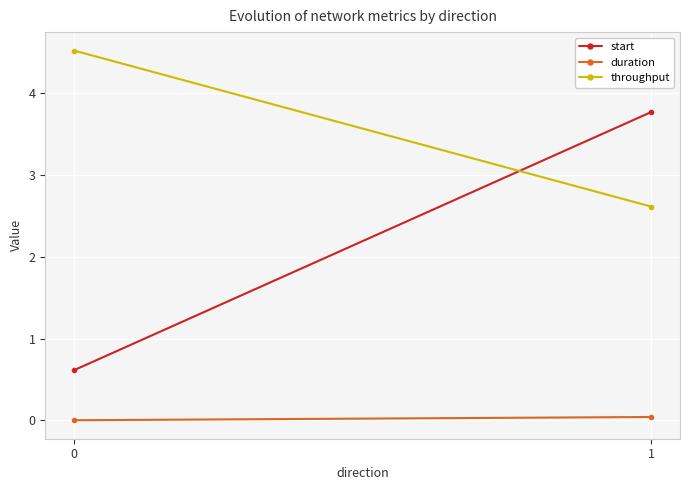

Rank the series at 0 from lowest to highest value.

duration, start, throughput